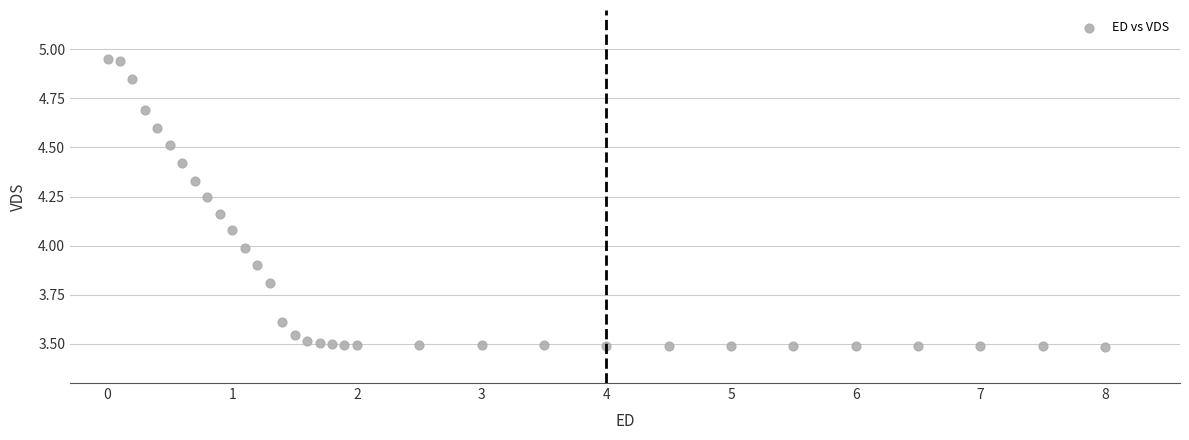

What is the range of Y values (max minus min)?

1.5